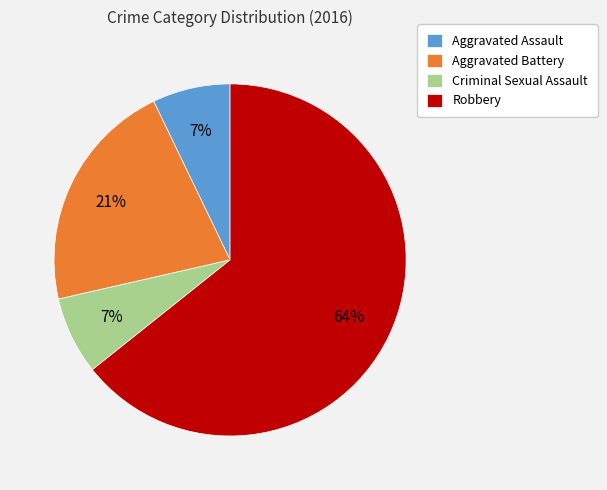

What percentage is the Criminal Sexual Assault slice, to the nearest percent?

7%